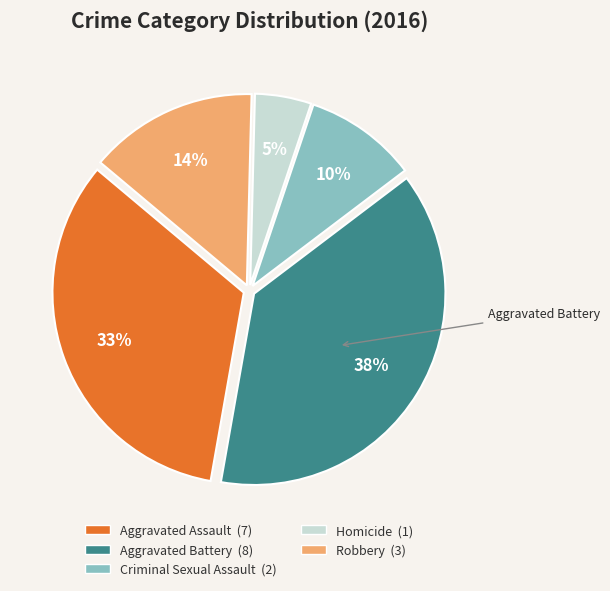

Is there any slice that represents more than half of the pie?

No